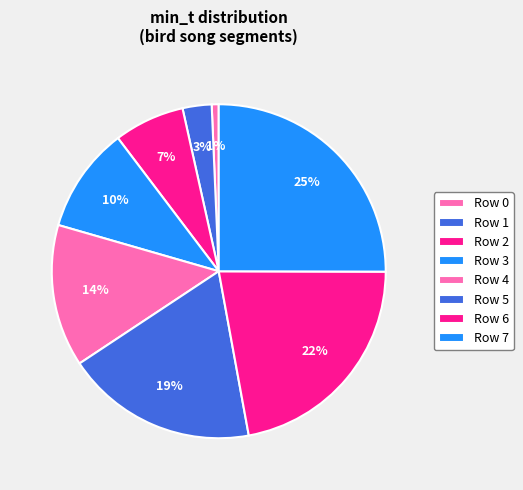

What is the total percentage of Row 3 and Row 5?

28.8%